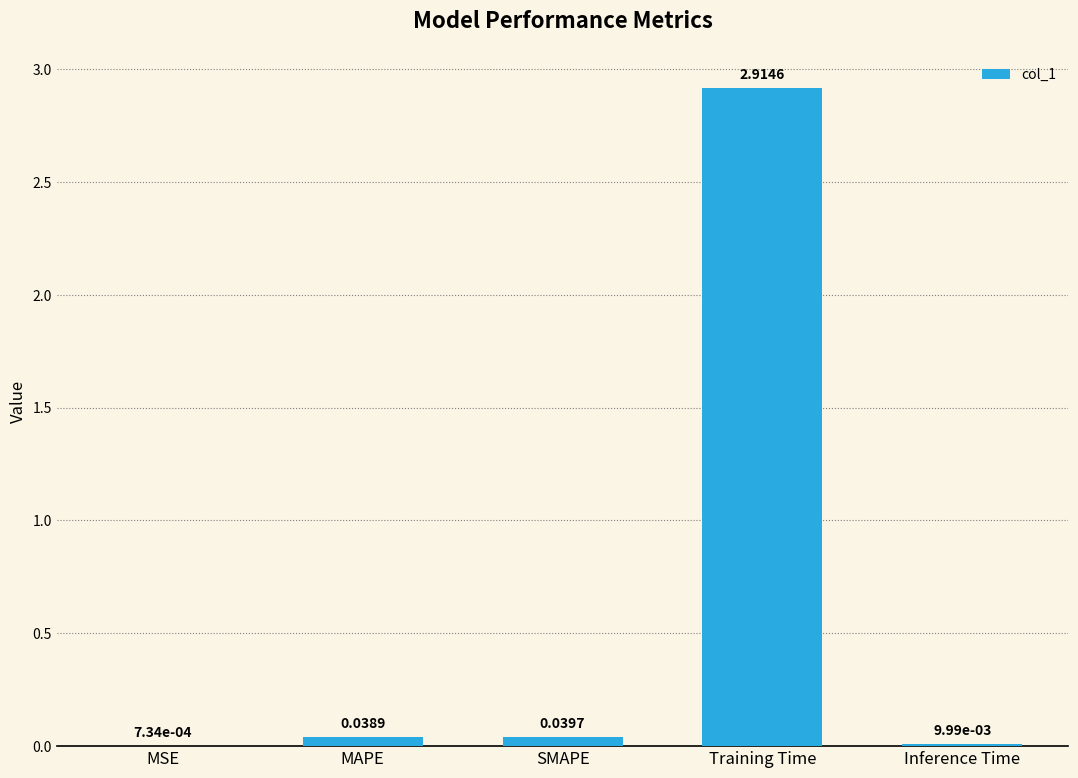

What is the change in value from MAPE to Training Time?

+2.9